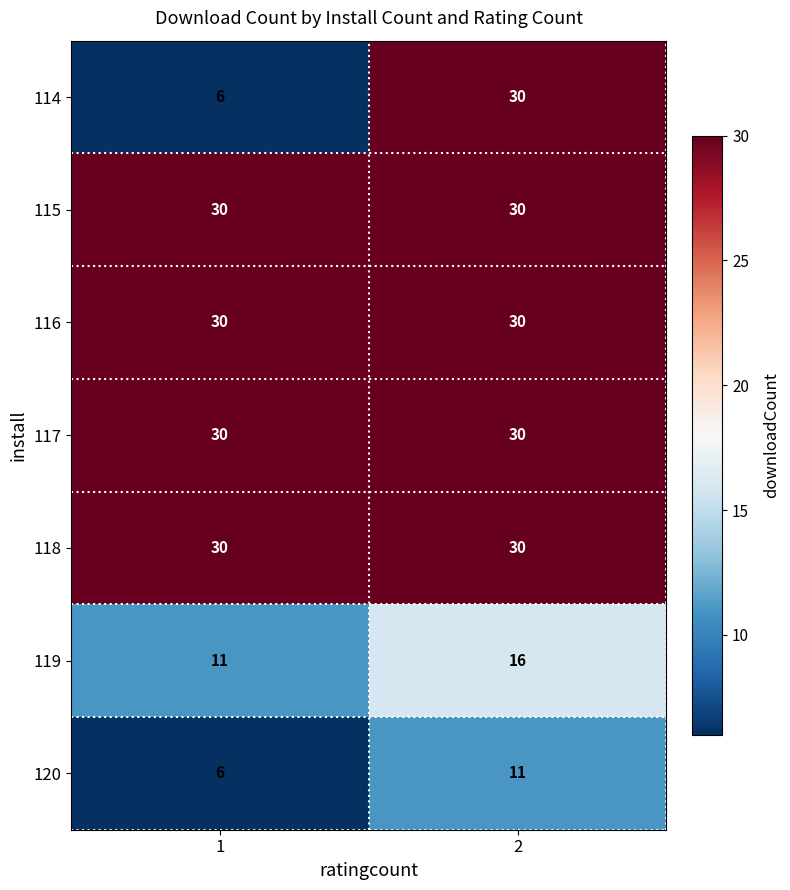

What is the spread (max minus min) of values at 2?

19